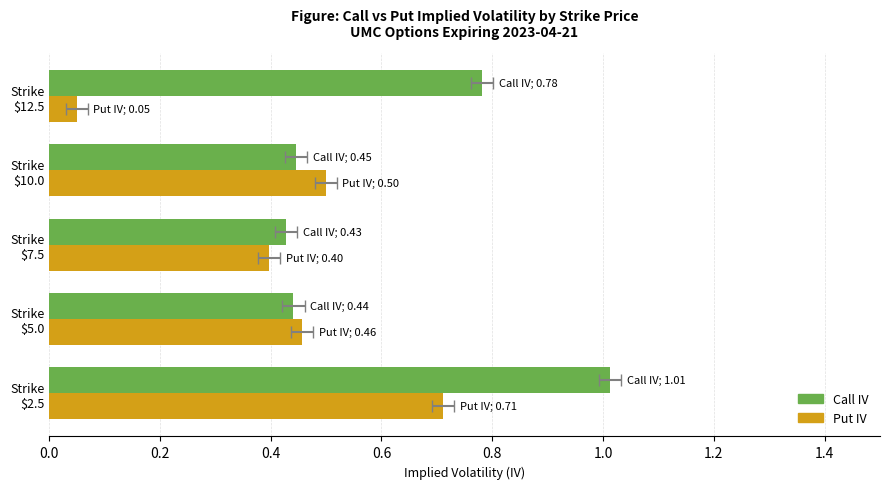

Which series has the largest range (max minus min)?

Put IV